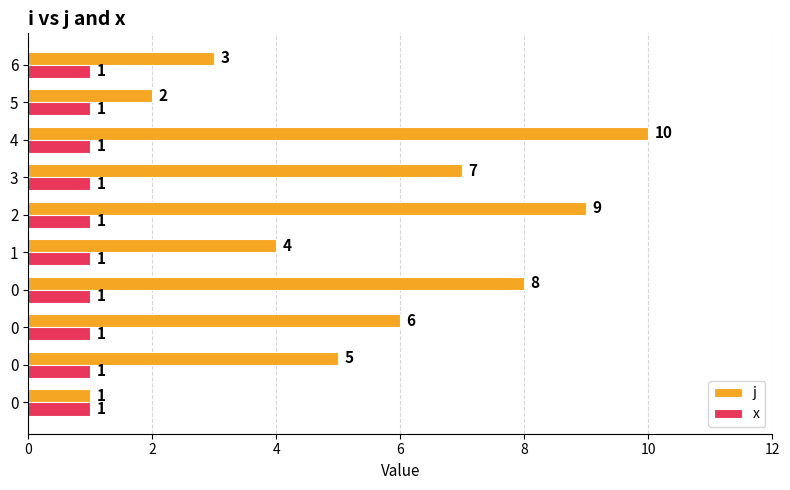

At which category does the chart reach its peak across all series?

4